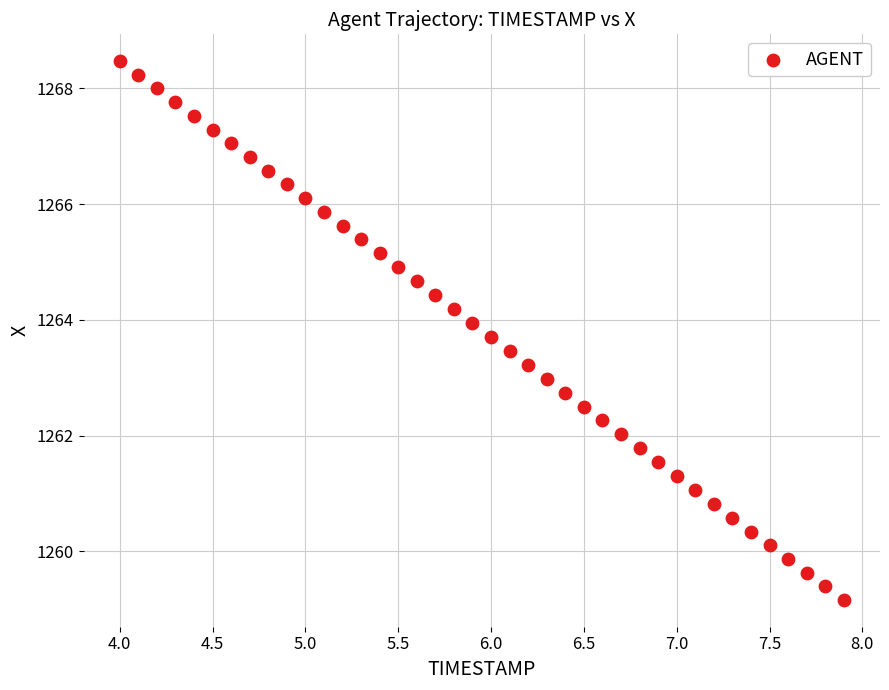

What is the range of X values (max minus min)?

3.9